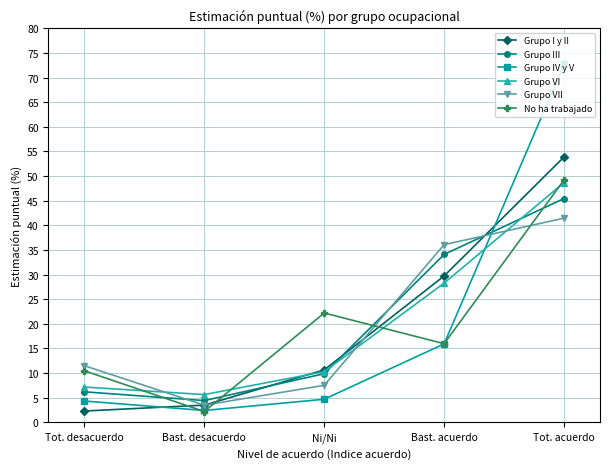

Is it true that Grupo I y II equals 2.3 at Tot. desacuerdo?

True